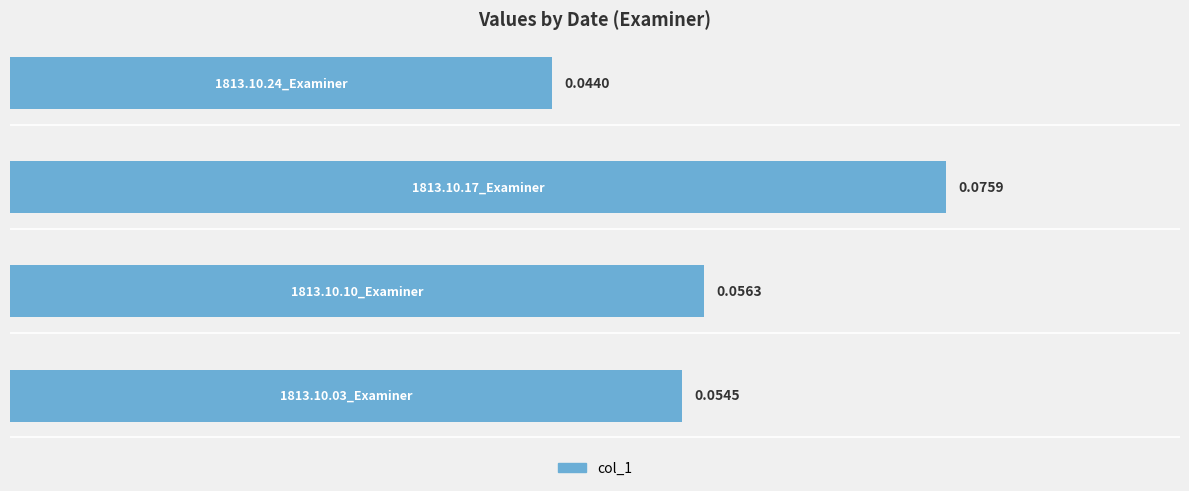

How many bars are there in total?

4